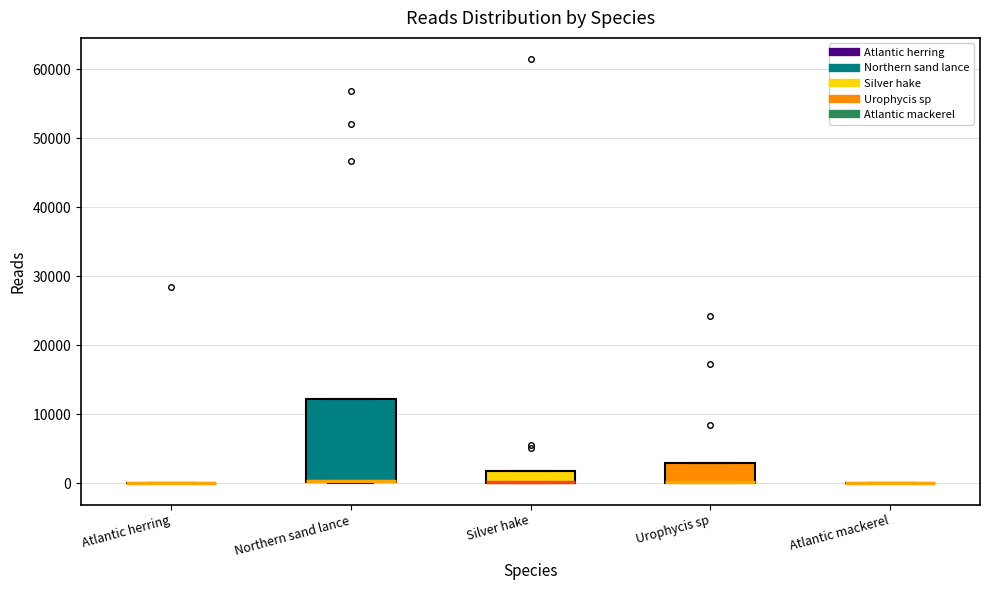

Comparing the boxes themselves (not the whiskers), which one is the tallest?

Northern sand lance